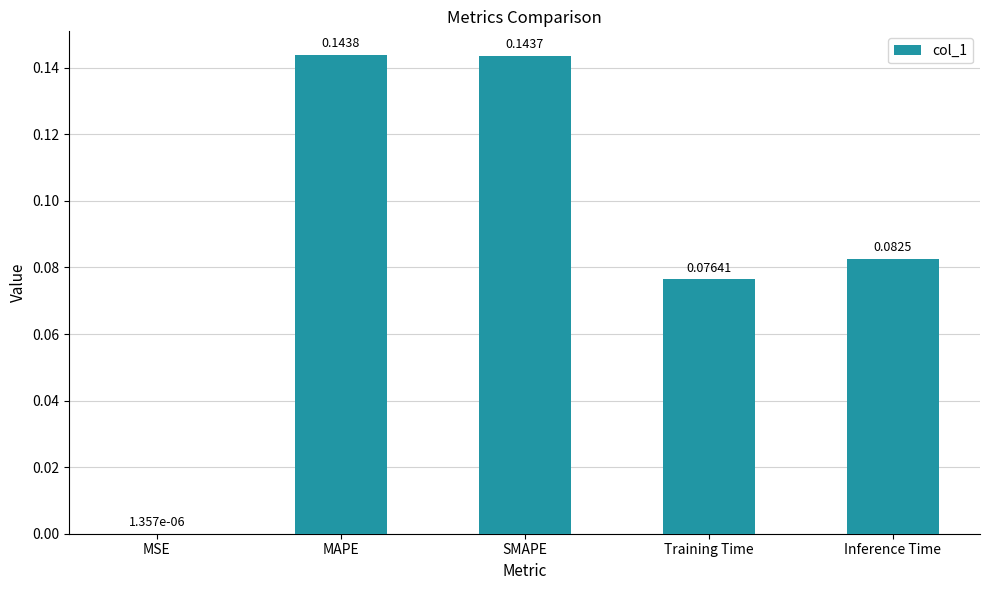

What is the sum of the values at MAPE and SMAPE?

0.3